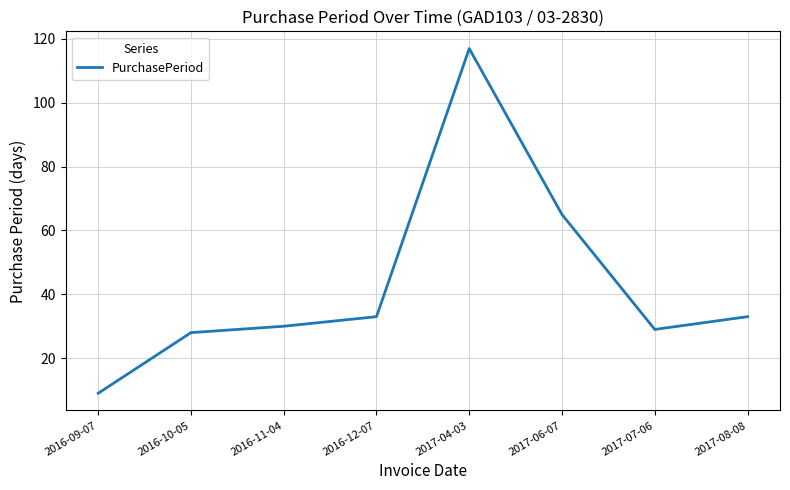

What is the average value?

43